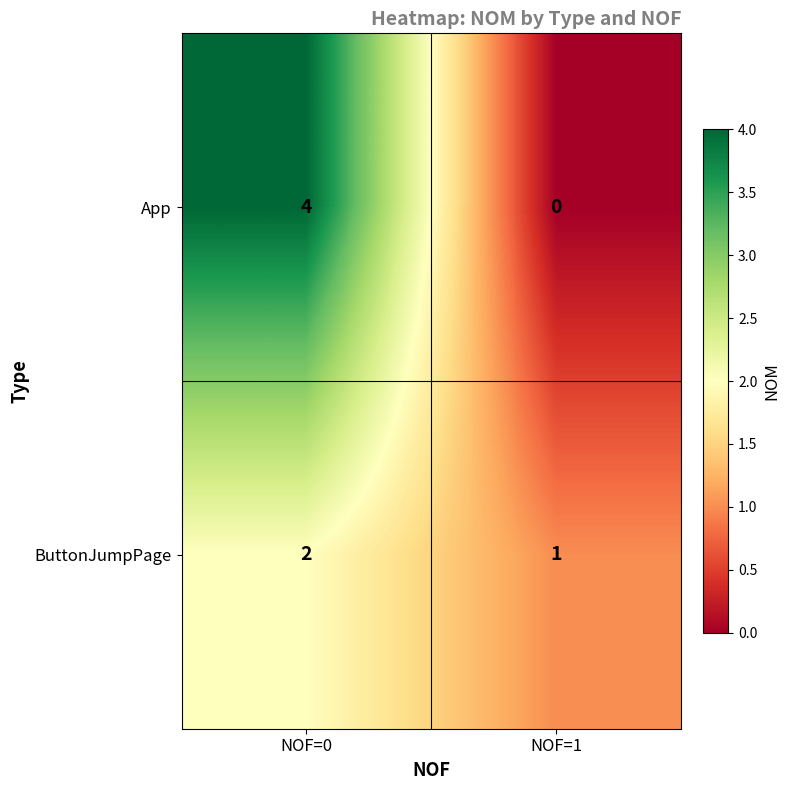

At which category does the chart reach its minimum across all series?

NOF=1